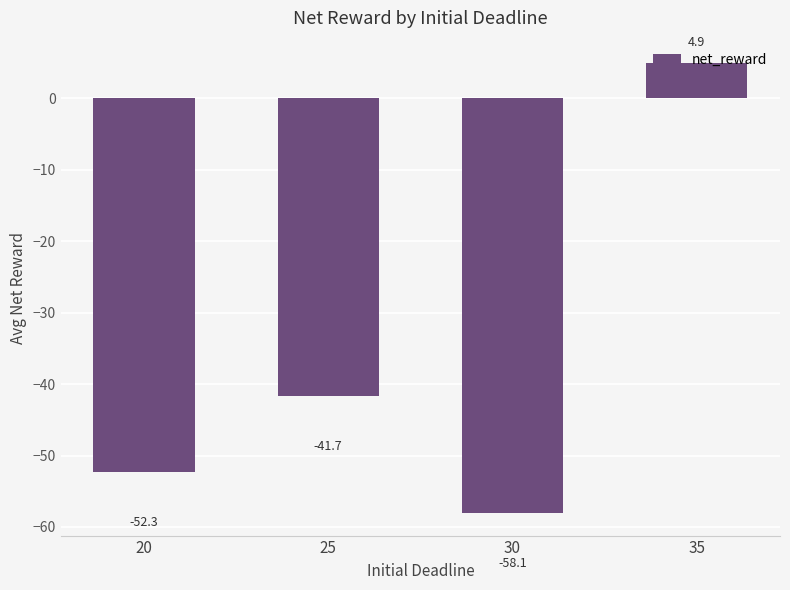

Reading left to right, what are all the values shown in this chart?

20=-52.3	25=-41.7	30=-58.1	35=4.9